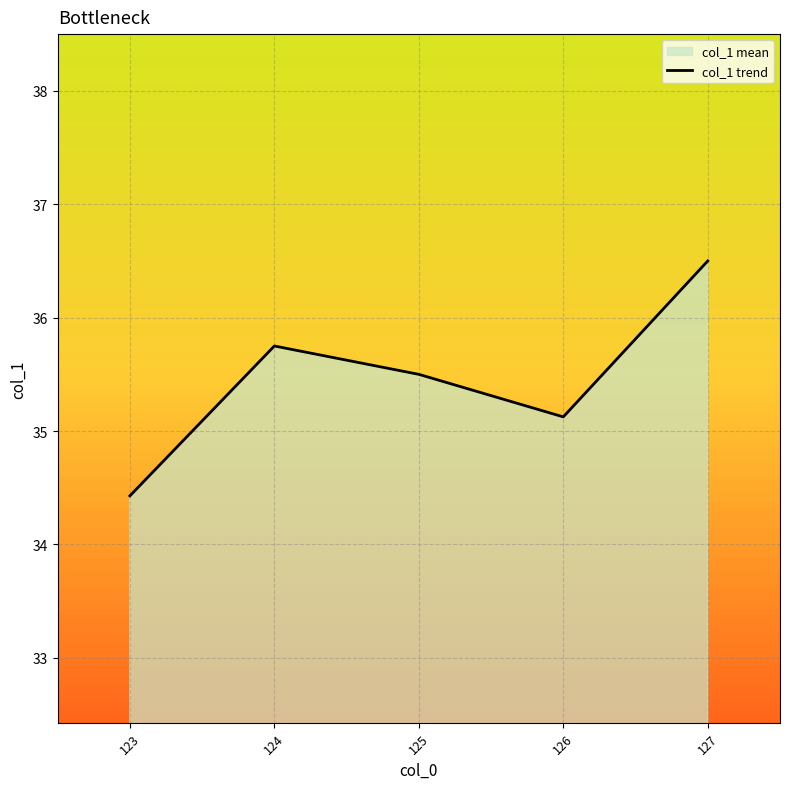

Approximately how many times larger is the value at 124 compared to 126?

1.0